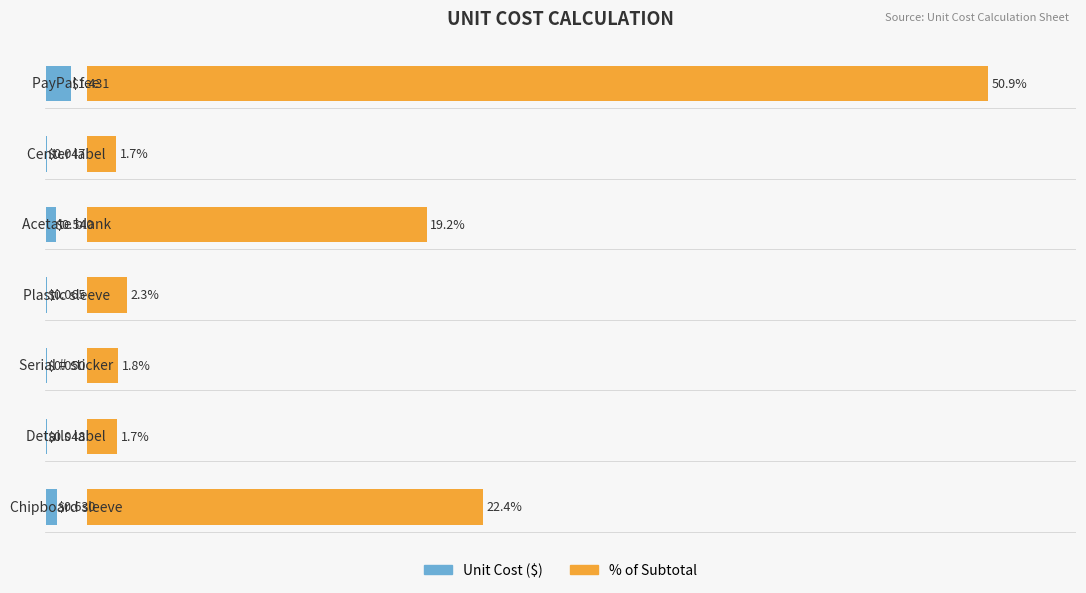

What is the total value across all series at 6?

52.3